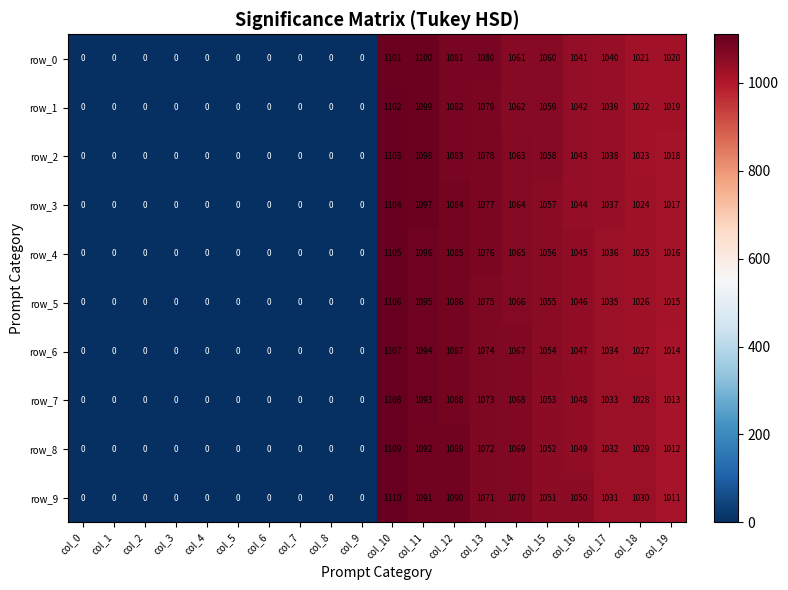

What is the highest value of the row_7 series?

1108